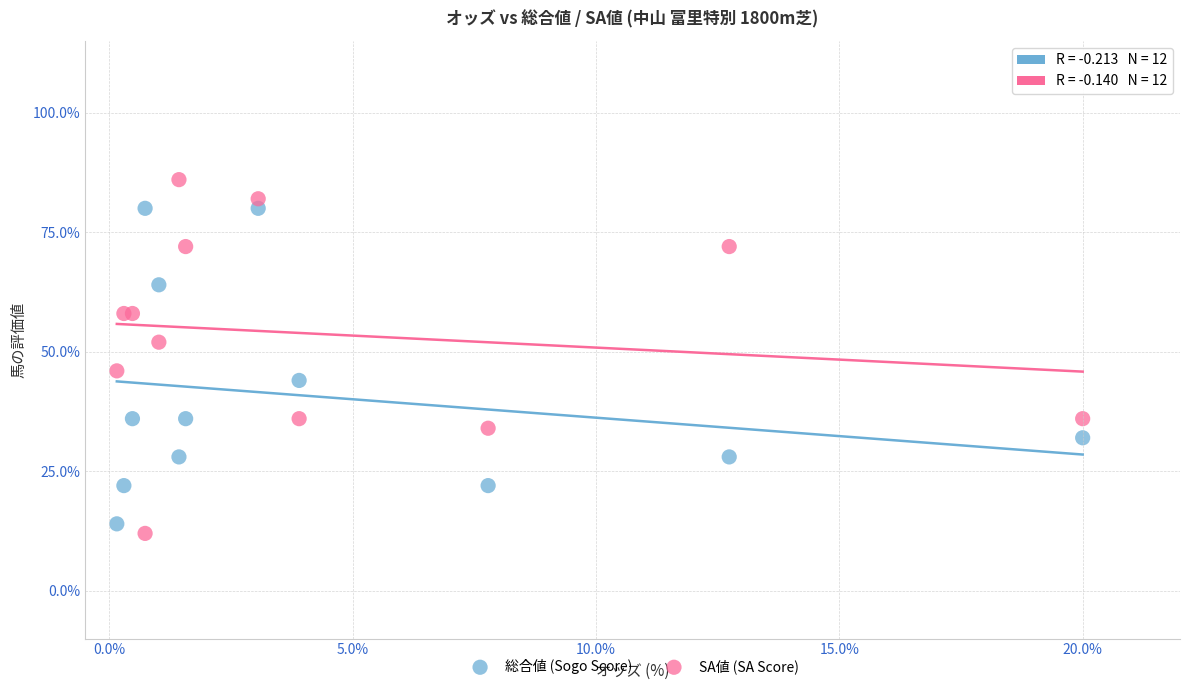

Which series has the widest spread of Y values?

SA値 (SA Score)